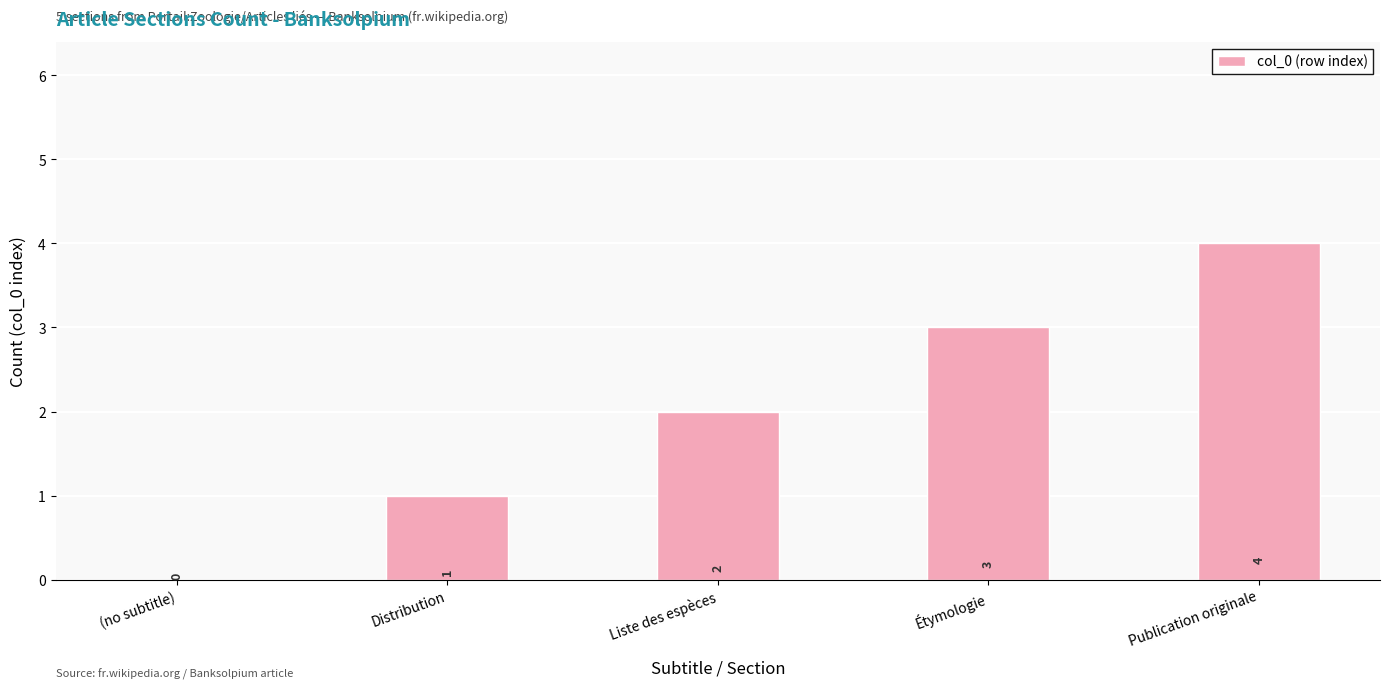

What is the maximum value shown in the chart?

4